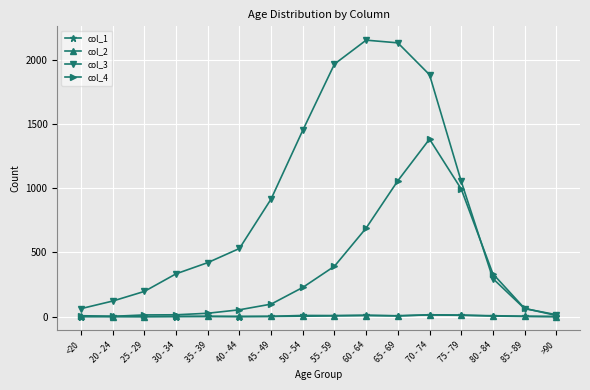

Which series has the widest spread of values?

col_3